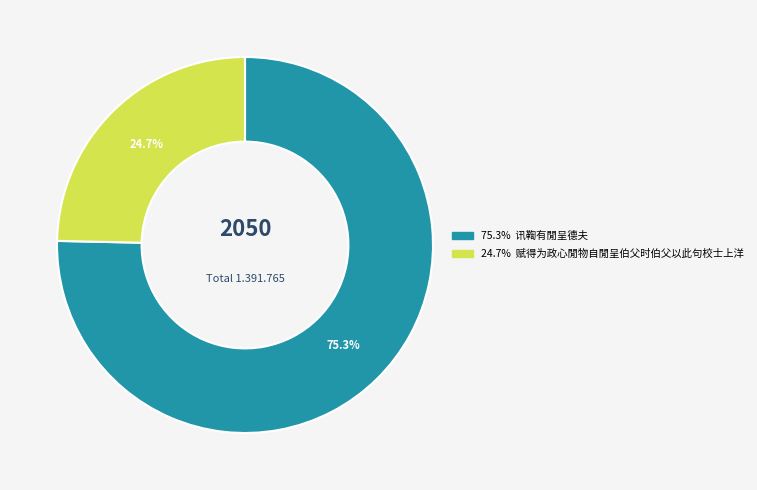

Does any single category account for the majority?

Yes